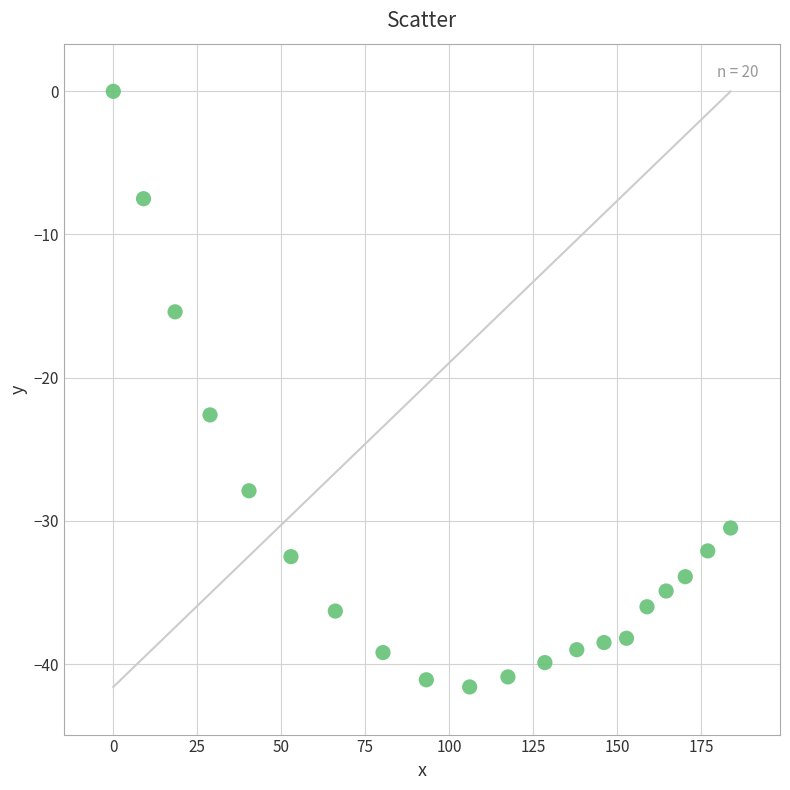

What is the range of X values (max minus min)?

183.8